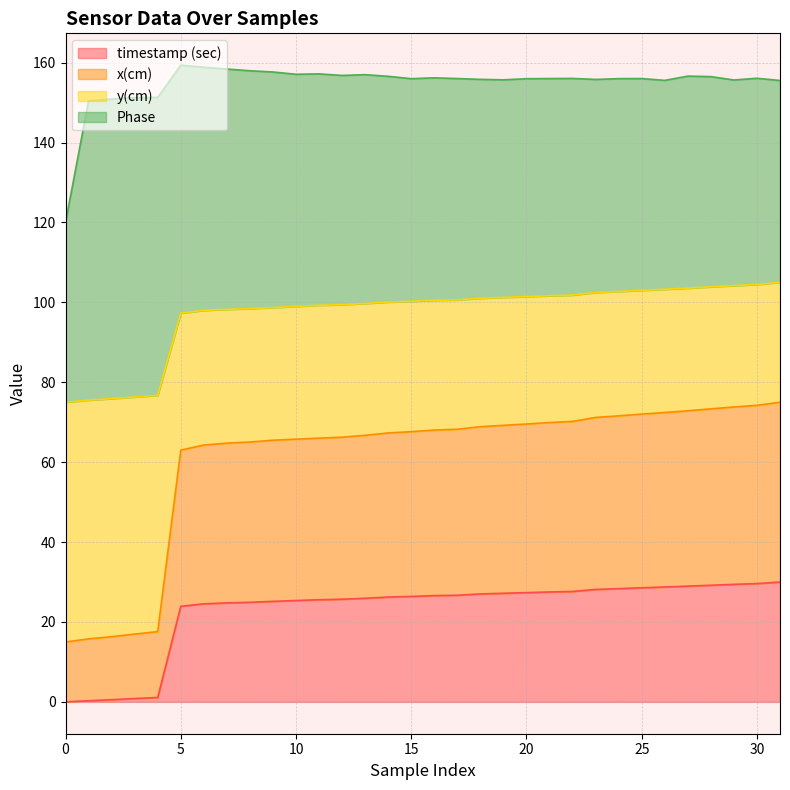

Is it true that timestamp (sec) equals 13.1 at 25?

False